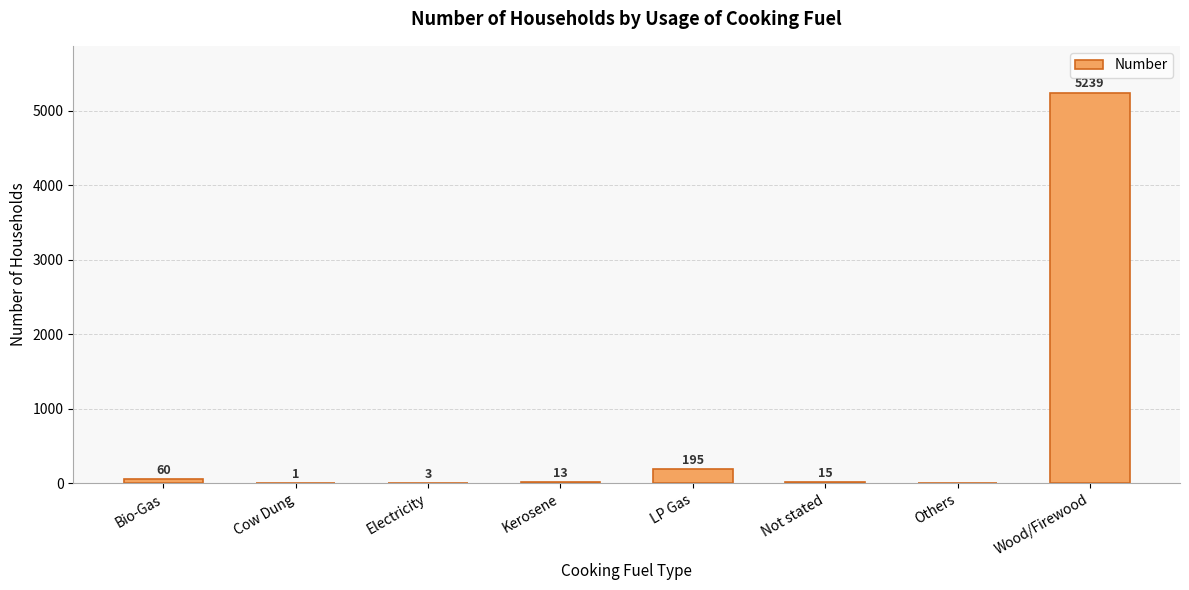

Between Bio-Gas and LP Gas, which is larger?

LP Gas